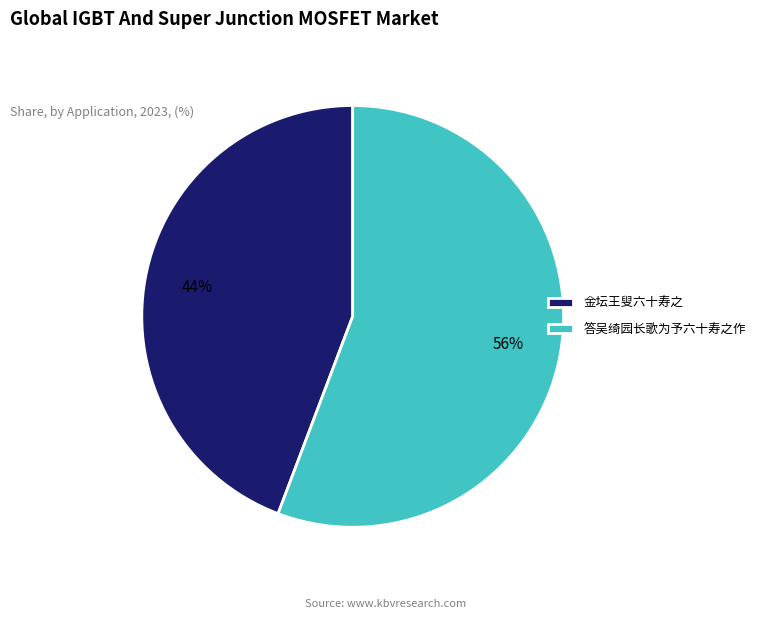

The 答吴绮园长歌为予六十寿之作 slice represents 56% of the pie. True or false?

True